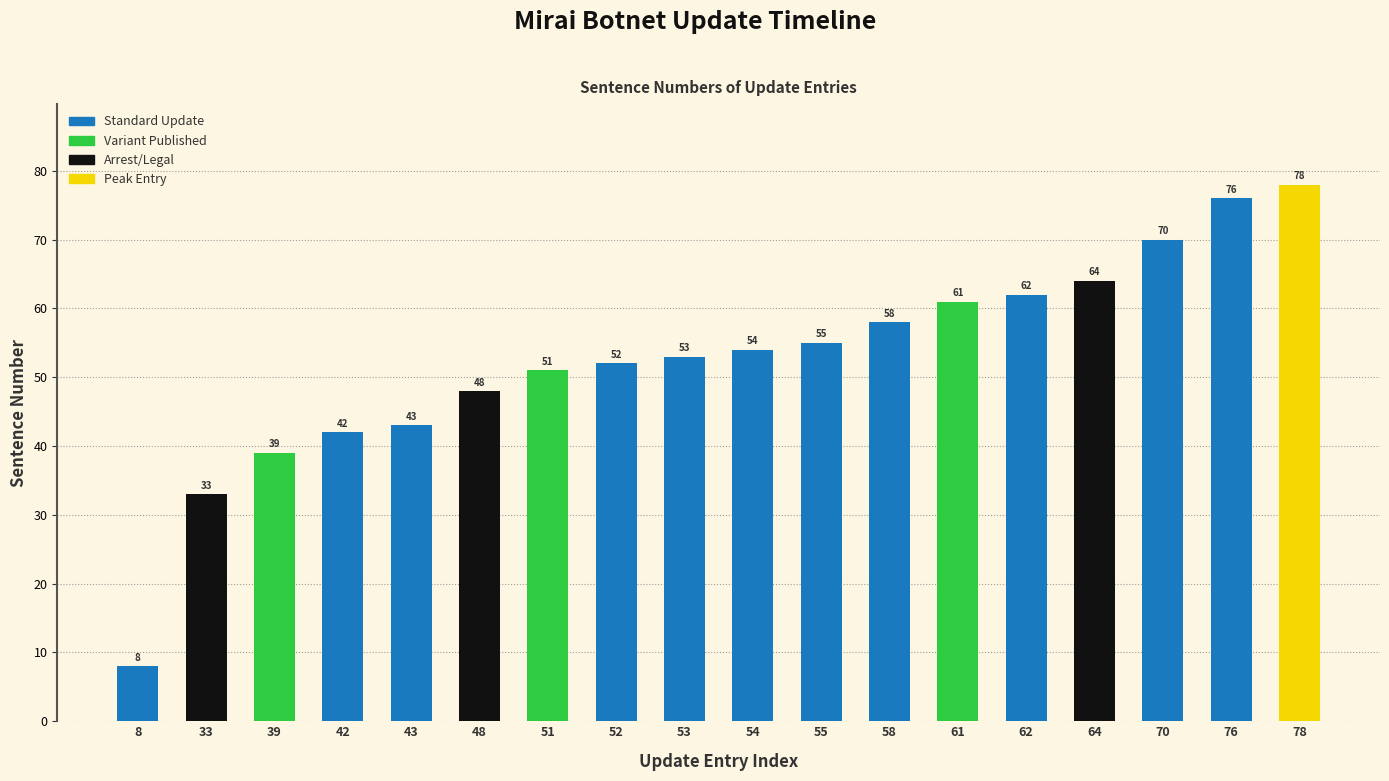

What is the sum of all values?

947